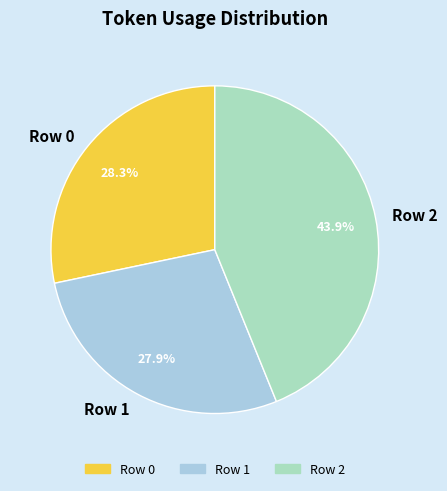

Does Row 1 account for over 50% of the chart?

No